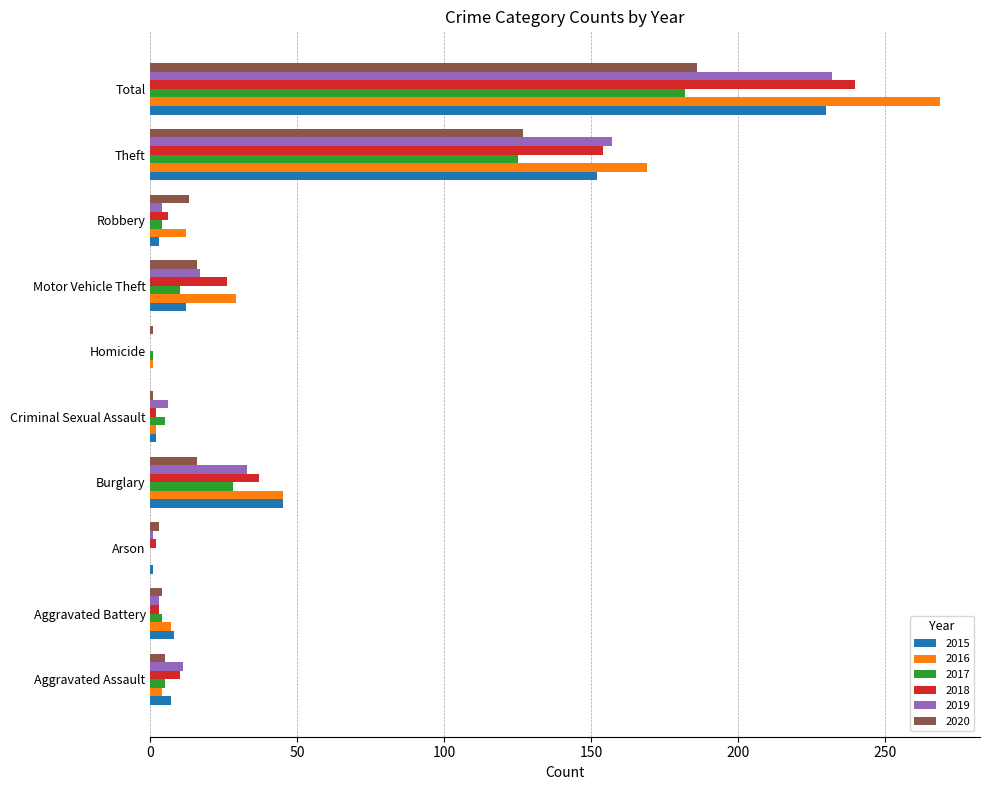

Which category has the highest value in the 2017 series?

Total